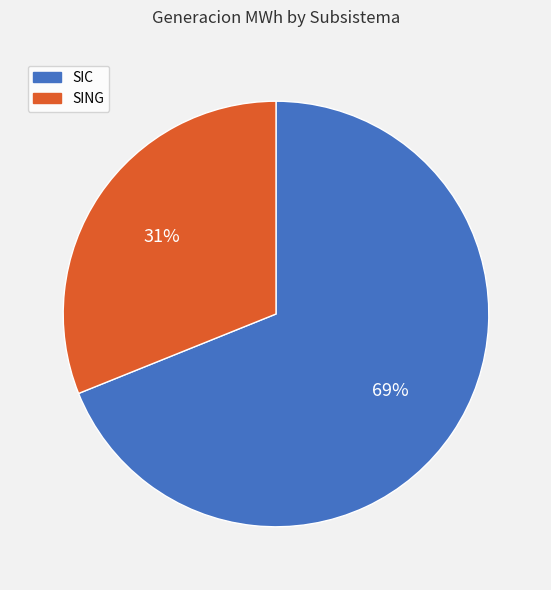

To the nearest percent, what is the combined percentage of SIC and SING?

100%